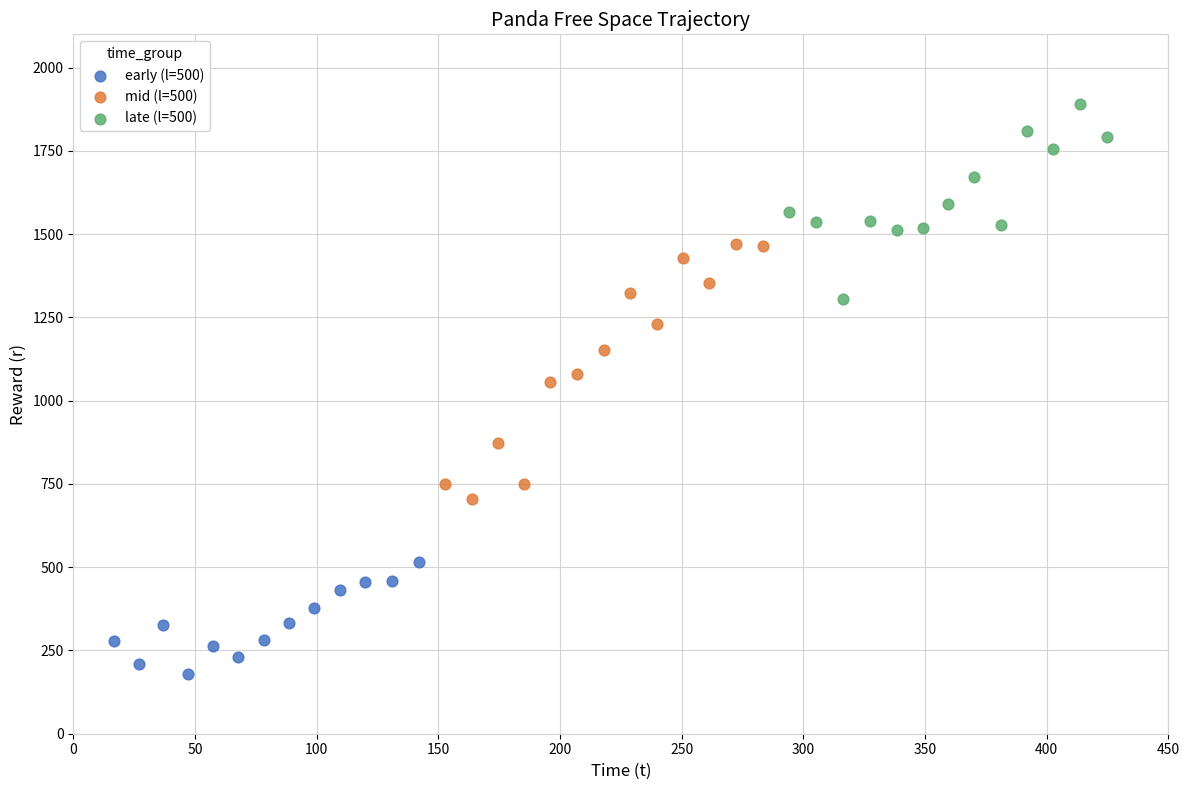

Which series reaches the maximum Y coordinate?

late (l=500)